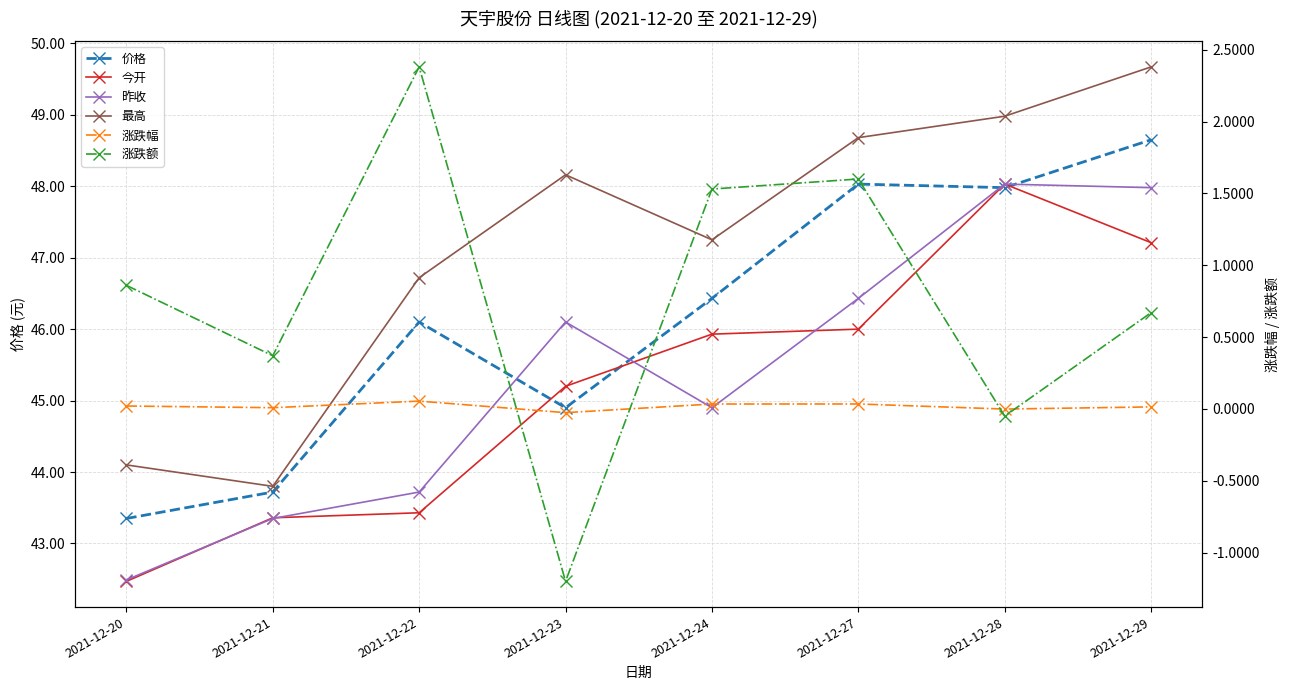

What is the difference between the maximum and minimum values in the 涨跌额 series?

3.6